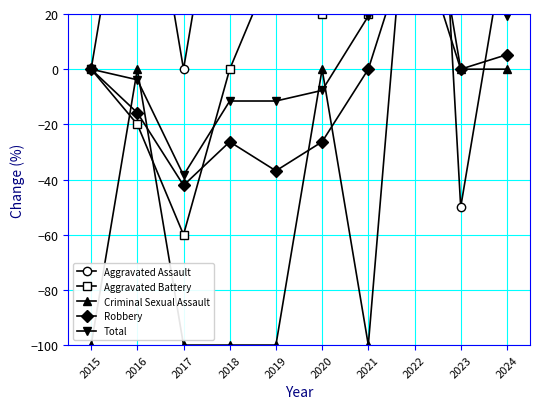

Where does the Criminal Sexual Assault series first go above 0?

2022